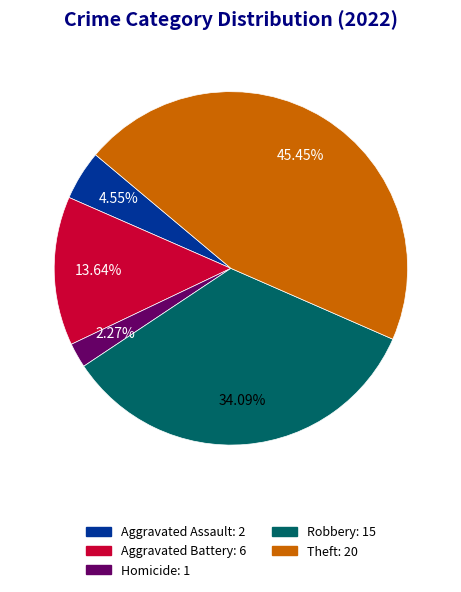

What is the ratio of the value at Homicide: 1 to the value at Aggravated Assault: 2?

0.5